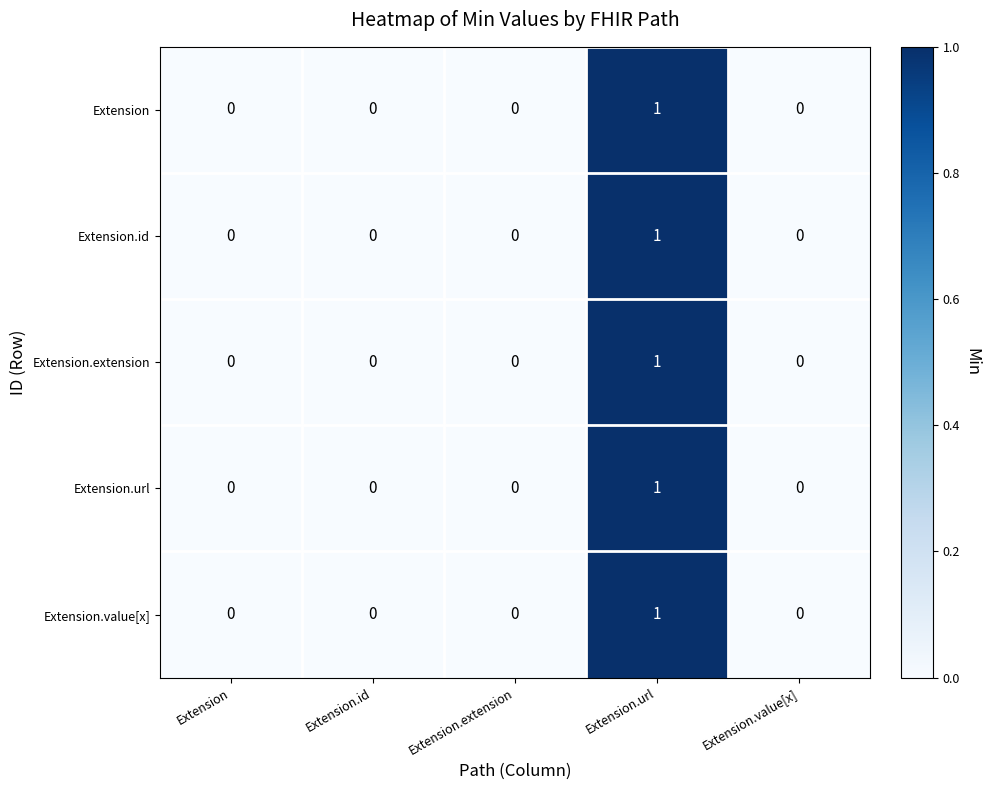

Count the Extension.value[x] values in the range 0 to 1.

5